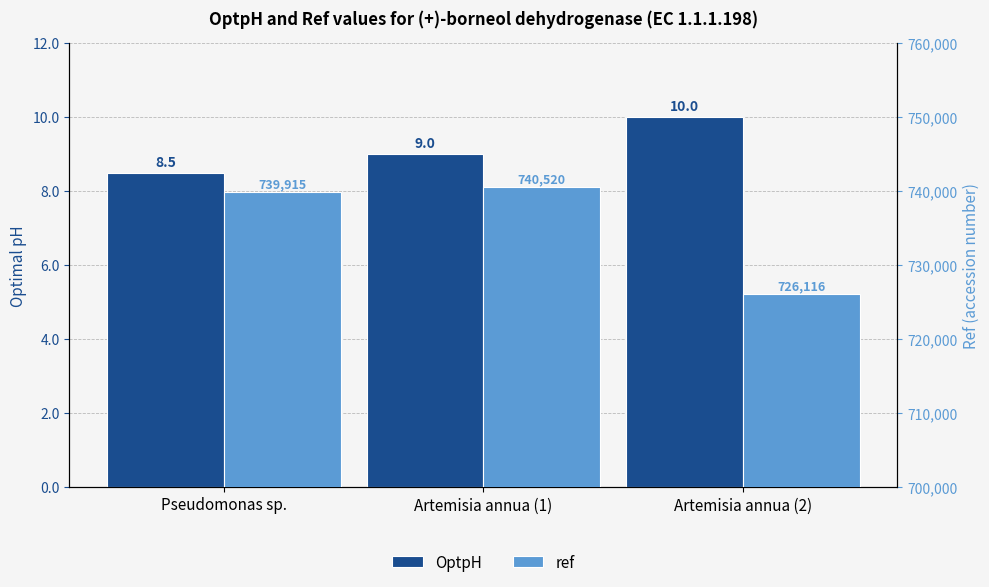

Does the chart contain any negative values?

No